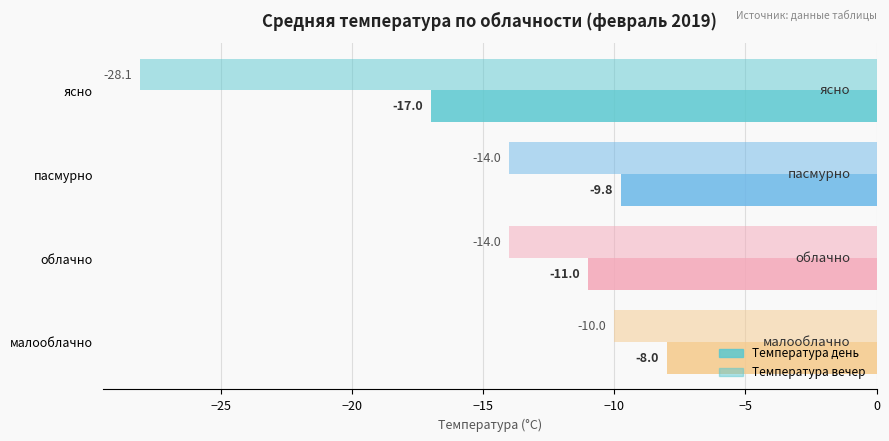

How many distinct data groups are displayed?

2